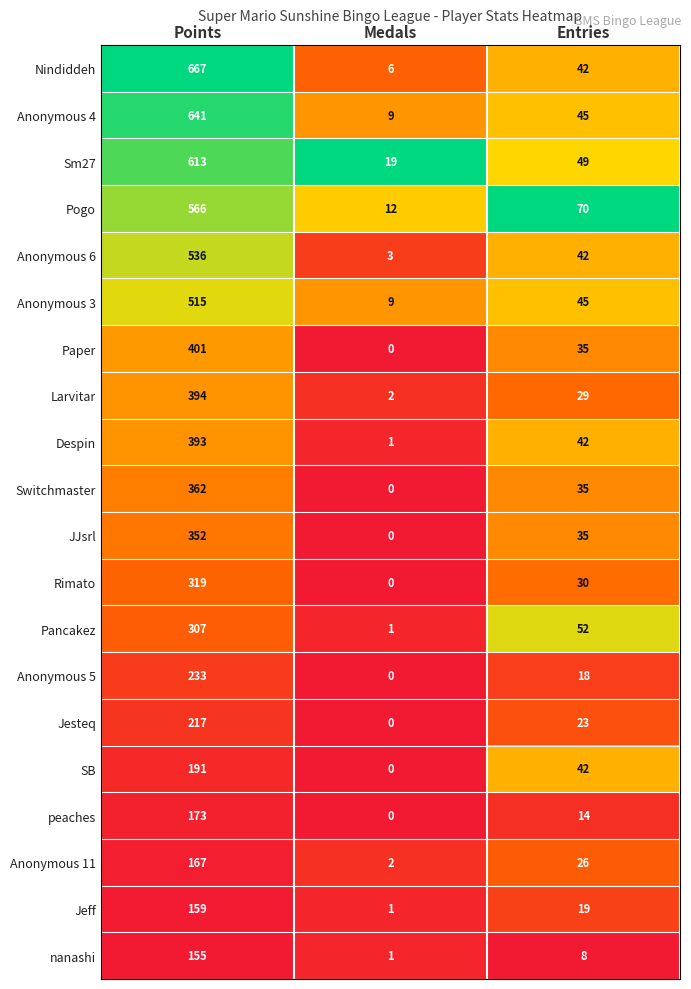

Between Points and Medals, which series saw the biggest shift?

Nindiddeh